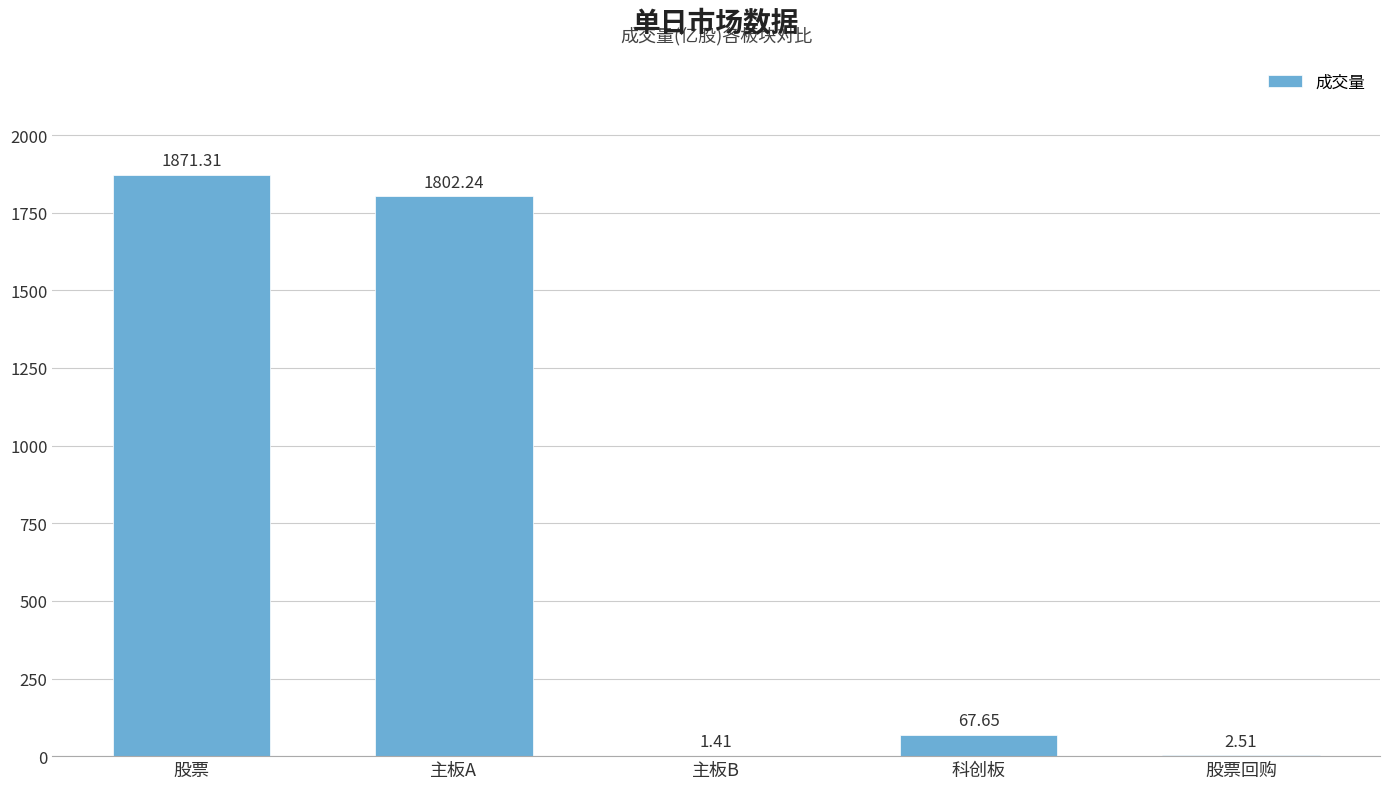

At which category does the chart reach its peak across all series?

股票